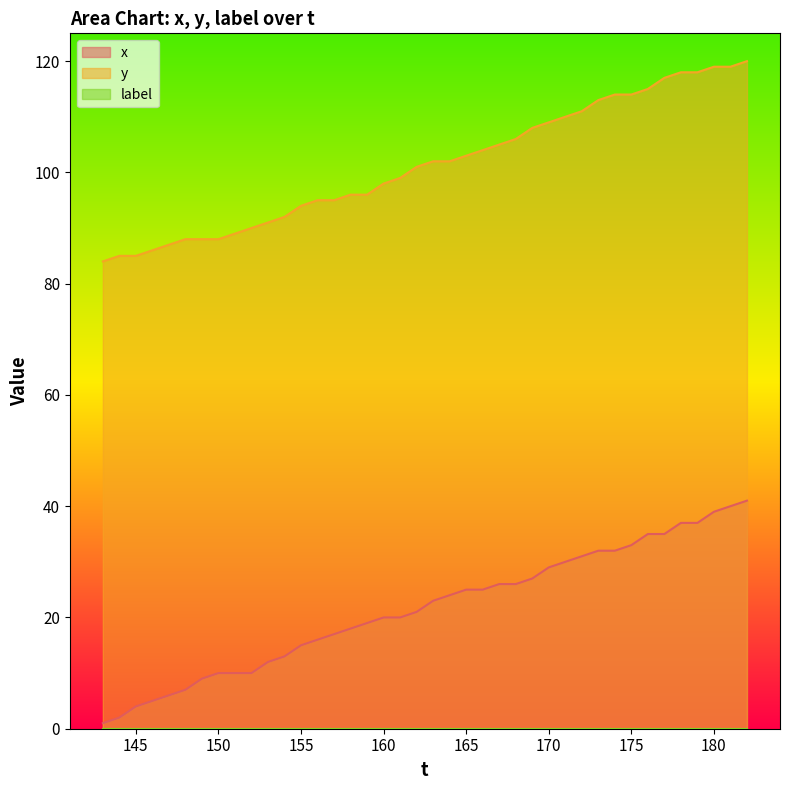

True or false: y and x cross at least once.

False